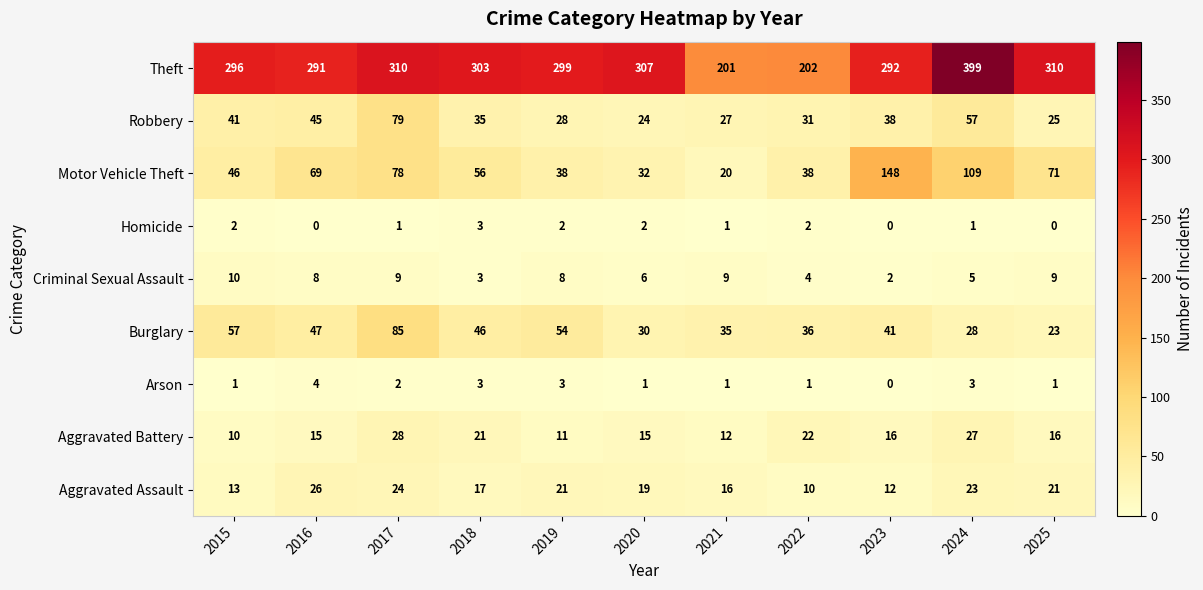

What is the average value of the Aggravated Assault series?

18